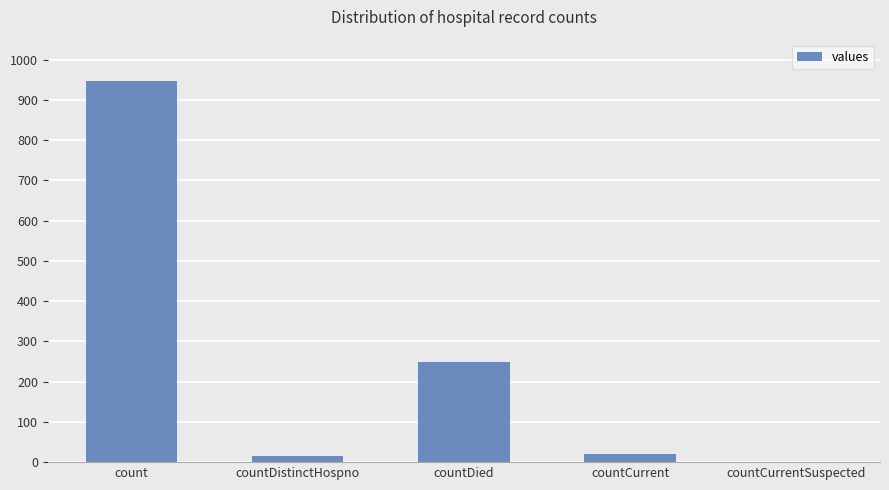

True or false: the data shows 21 at countCurrent.

True